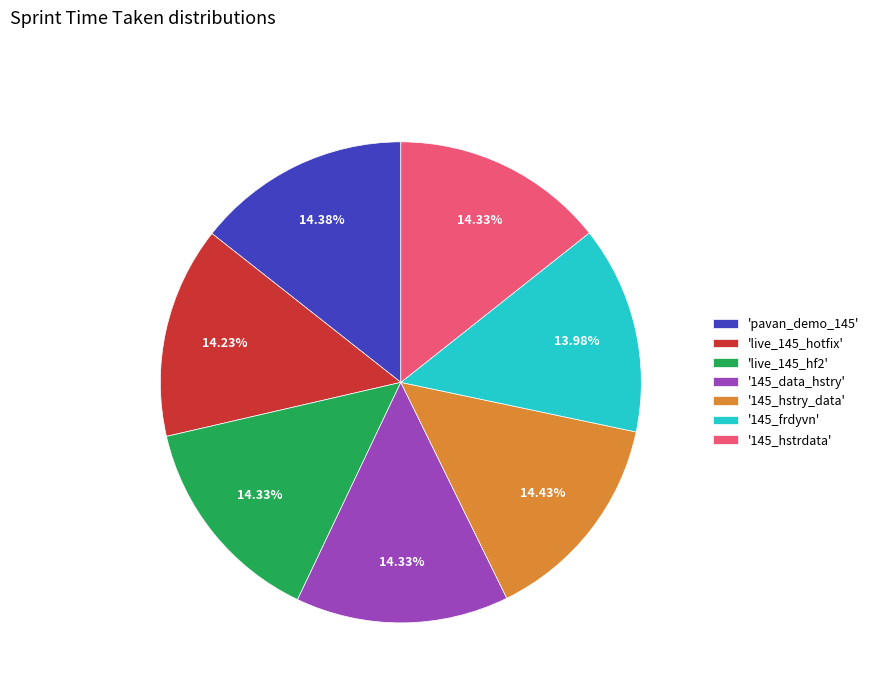

Approximately how many times larger is the value at '145_frdyvn' compared to '145_hstry_data'?

1.0